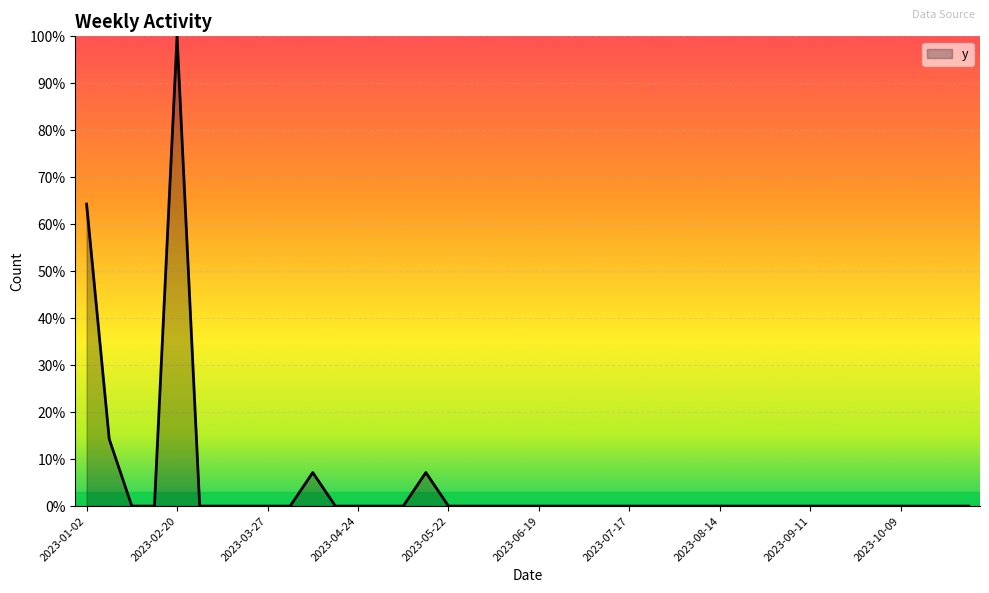

At which category does the chart reach its peak across all series?

2023-02-20